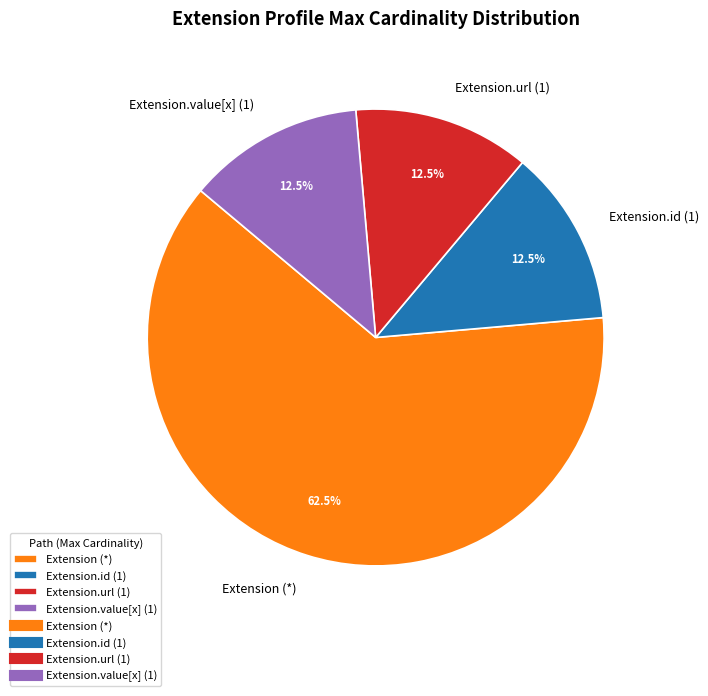

What portion of the pie excludes Extension.id (1)?

87.5%